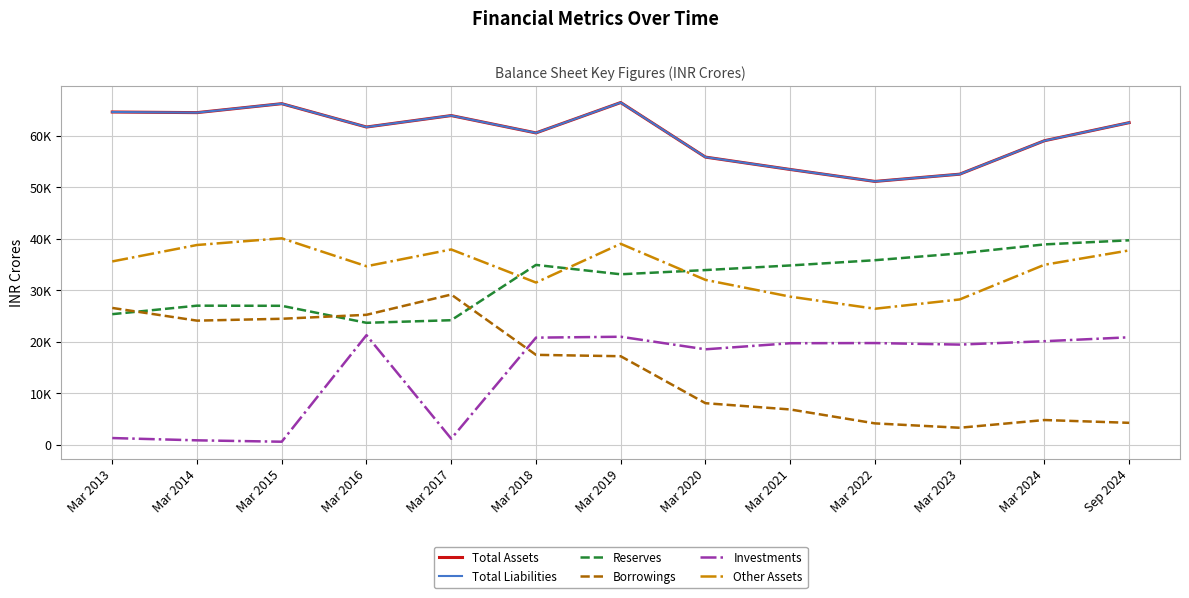

Rank the series by their maximum value, from highest to lowest.

Total Assets, Total Liabilities, Other Assets, Reserves, Borrowings, Investments